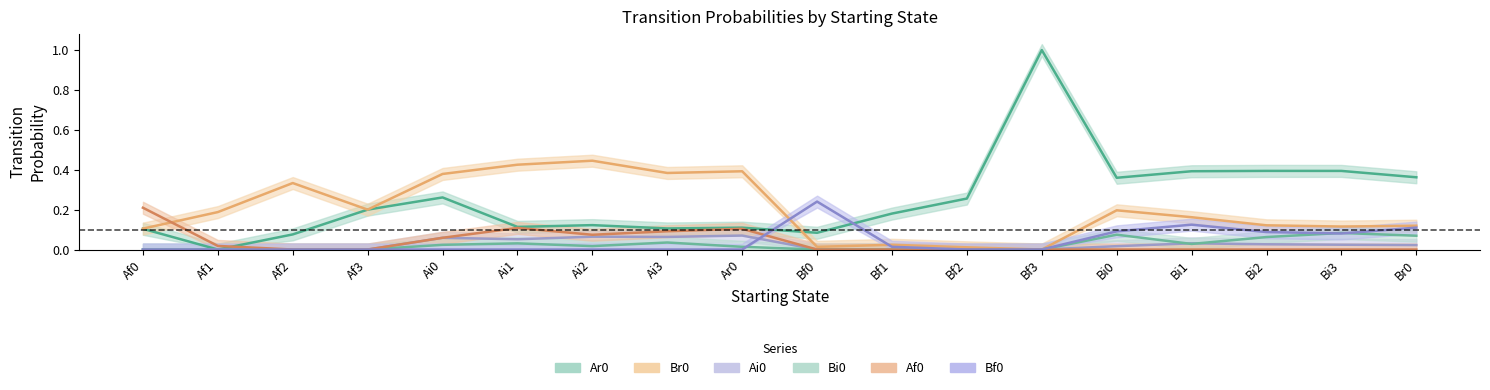

How many lines are shown in the chart?

6